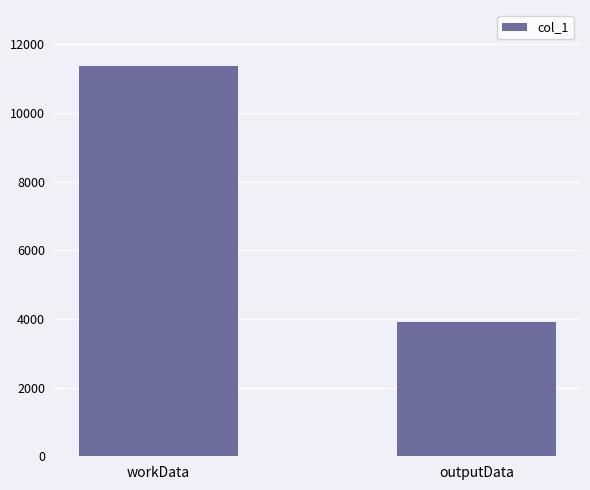

What is the change in value from workData to outputData?

-7468